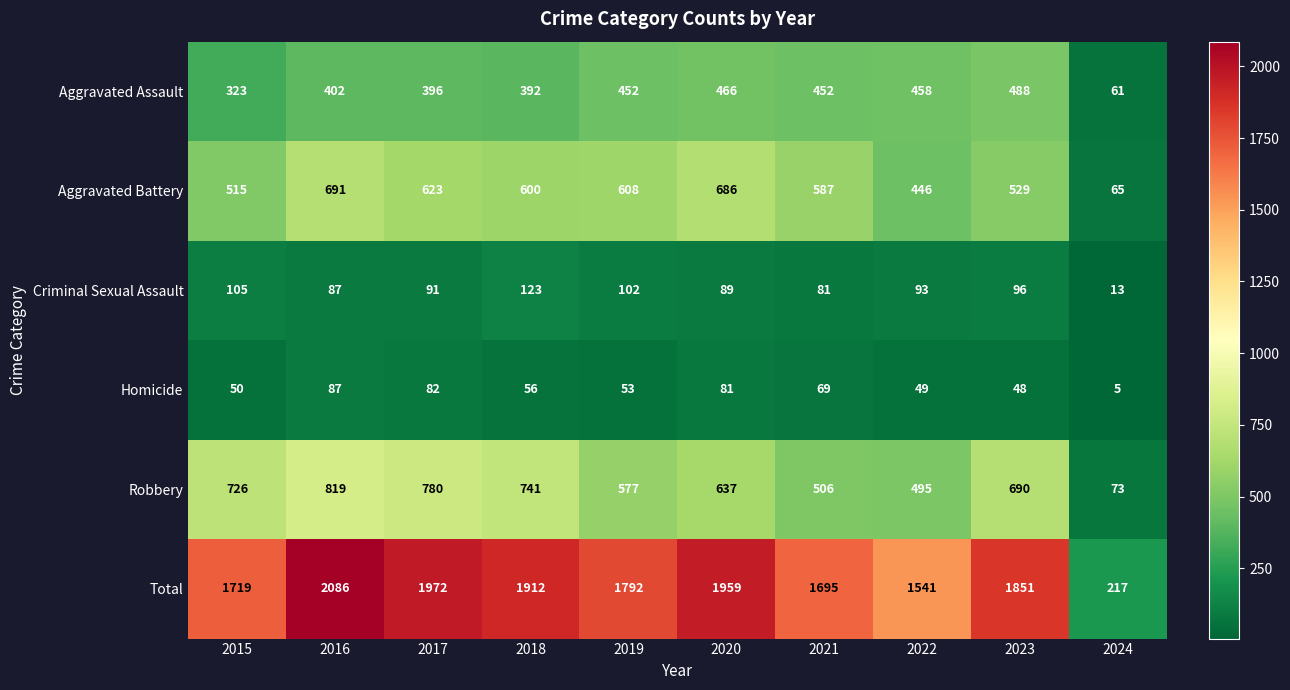

Which series has the largest total across all categories?

Total